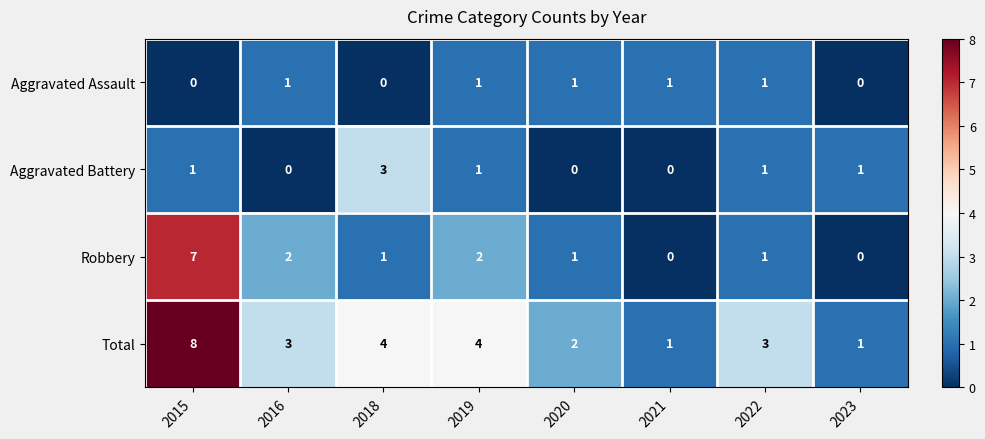

Is it true that Total equals 1 at 2021?

True